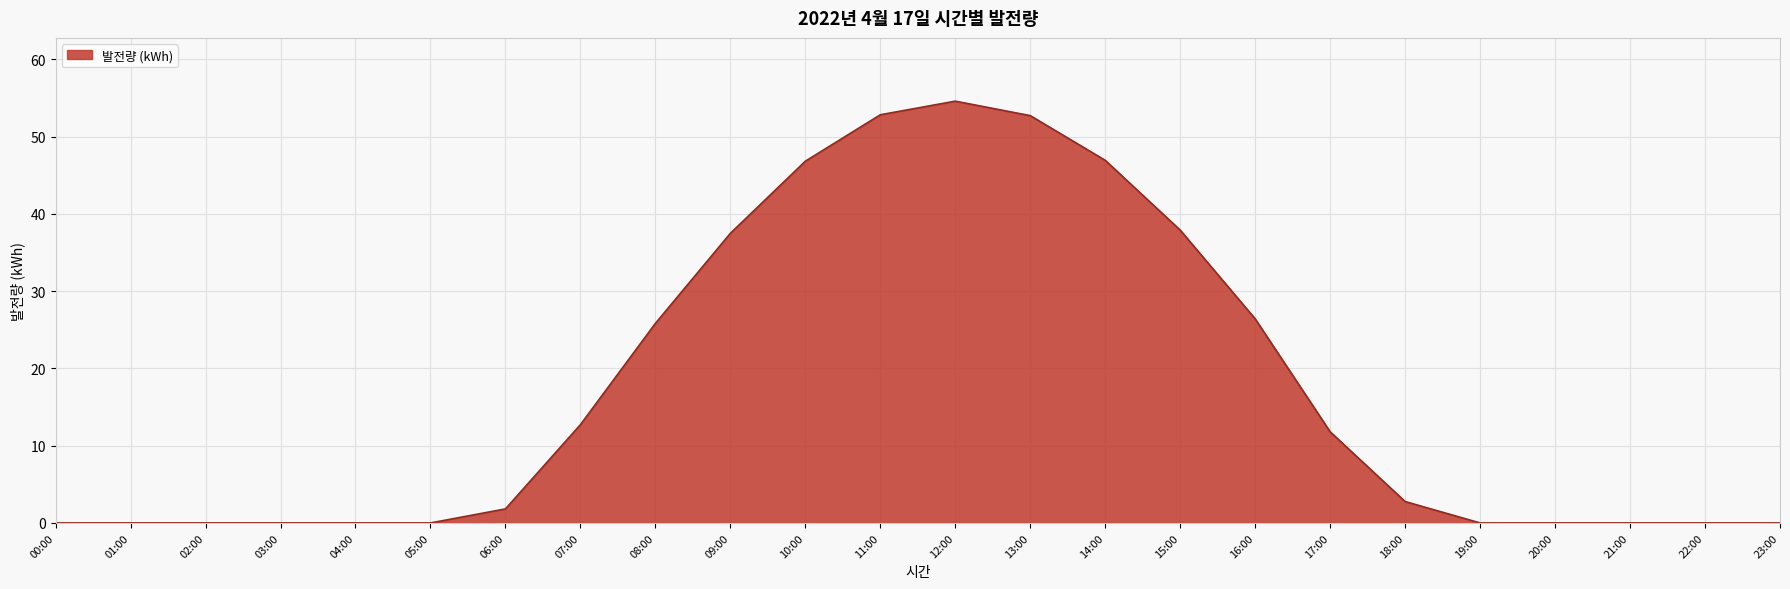

True or false: the data shows 37.5 at 09:00.

True